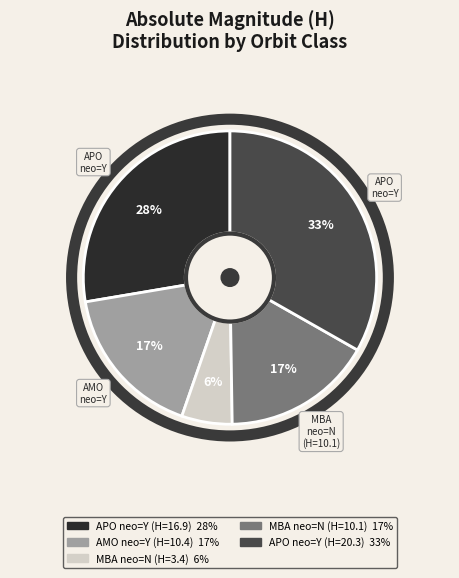

How many slices are in this pie chart?

5